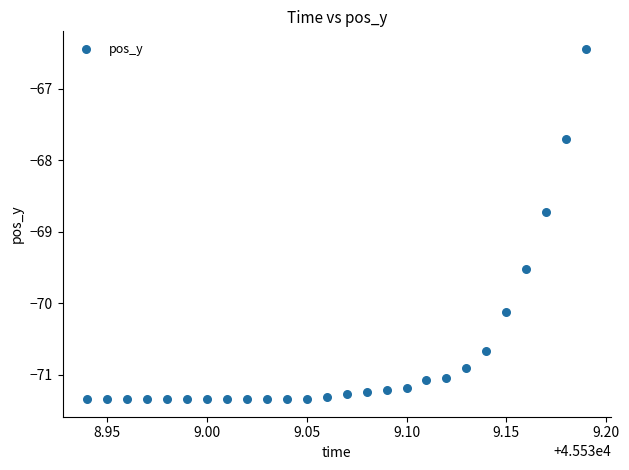

What is the range of Y values (max minus min)?

4.9